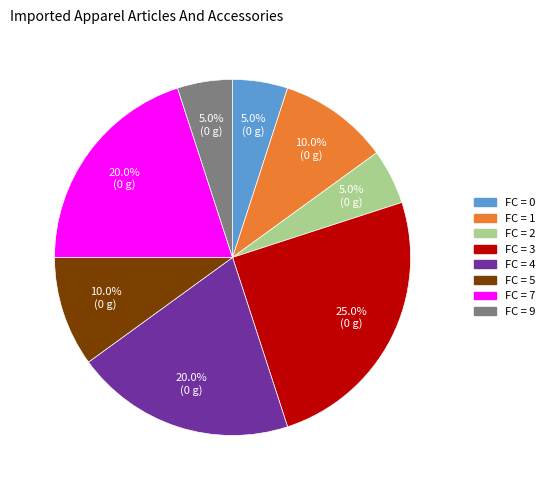

To the nearest percent, what is the average slice percentage?

12%